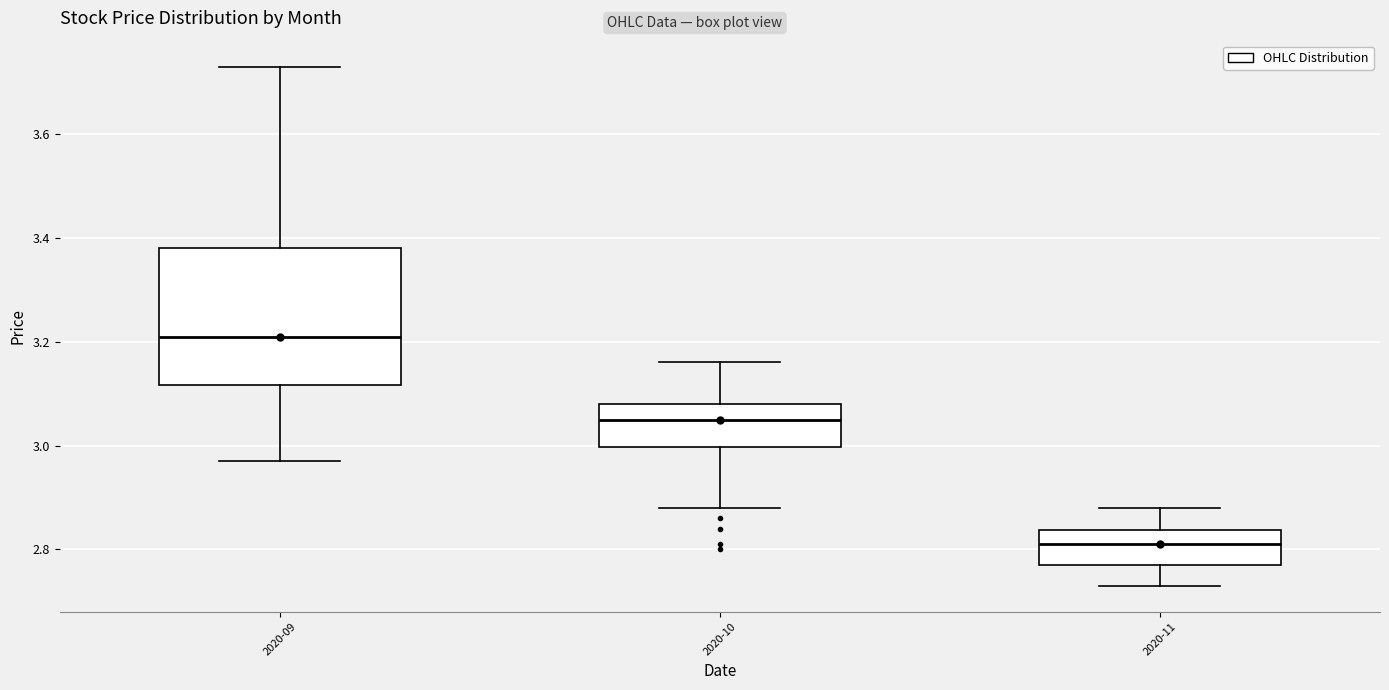

Reading left to right, read every box against the y-axis: the position of its median line, the range the box covers, and the ends of its whiskers. The values are not printed on the chart, so give them approximately, as read against the axis.

2020-09: median 3.22, box 3.12 to 3.38, whiskers 2.98 to 3.74
2020-10: median 3.06, box 3.00 to 3.08, whiskers 2.88 to 3.16
2020-11: median 2.82, box 2.78 to 2.84, whiskers 2.74 to 2.88